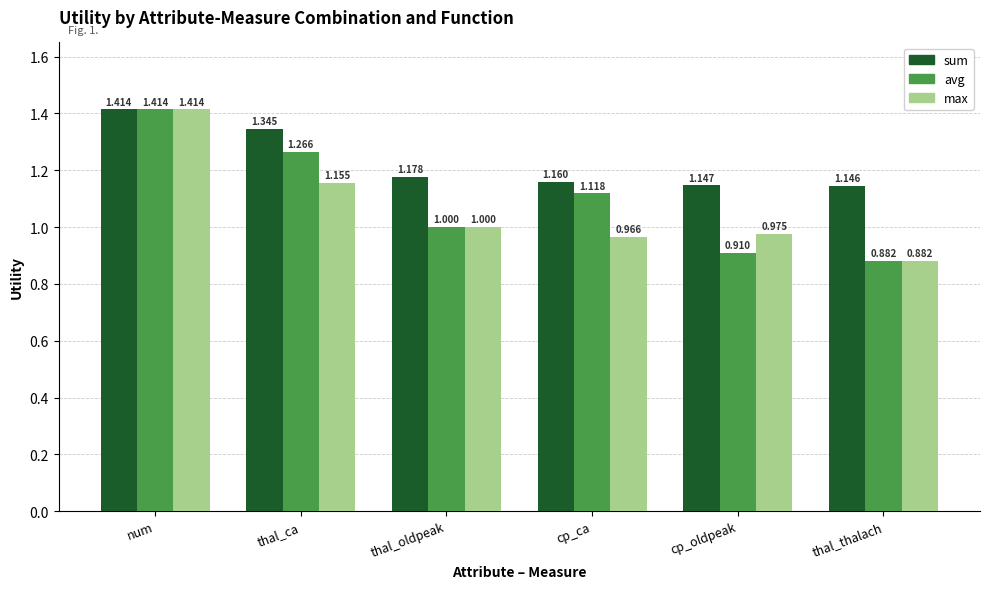

Which category has the highest value in the sum series?

num